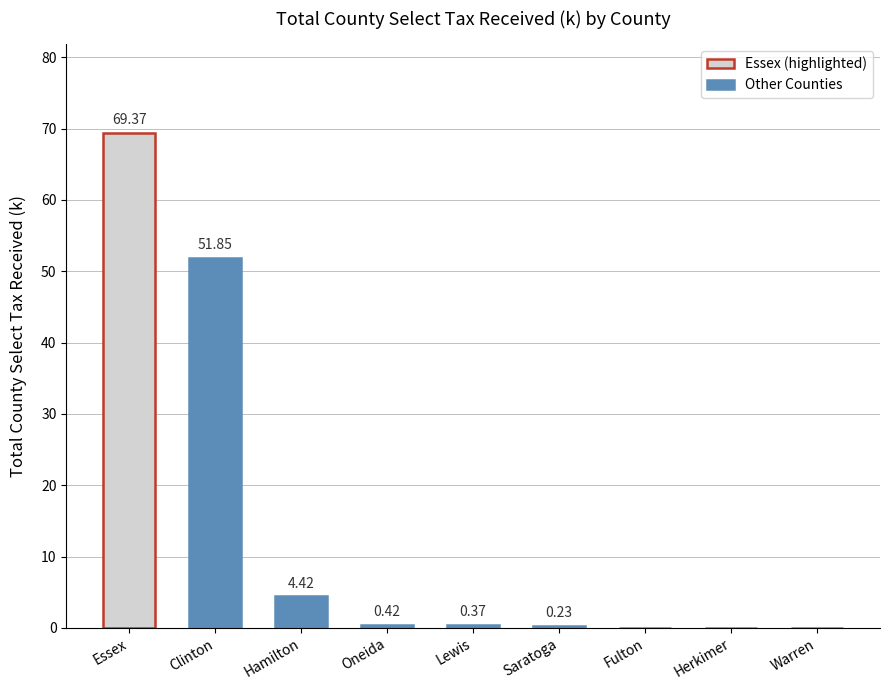

How many values exceed 0?

6